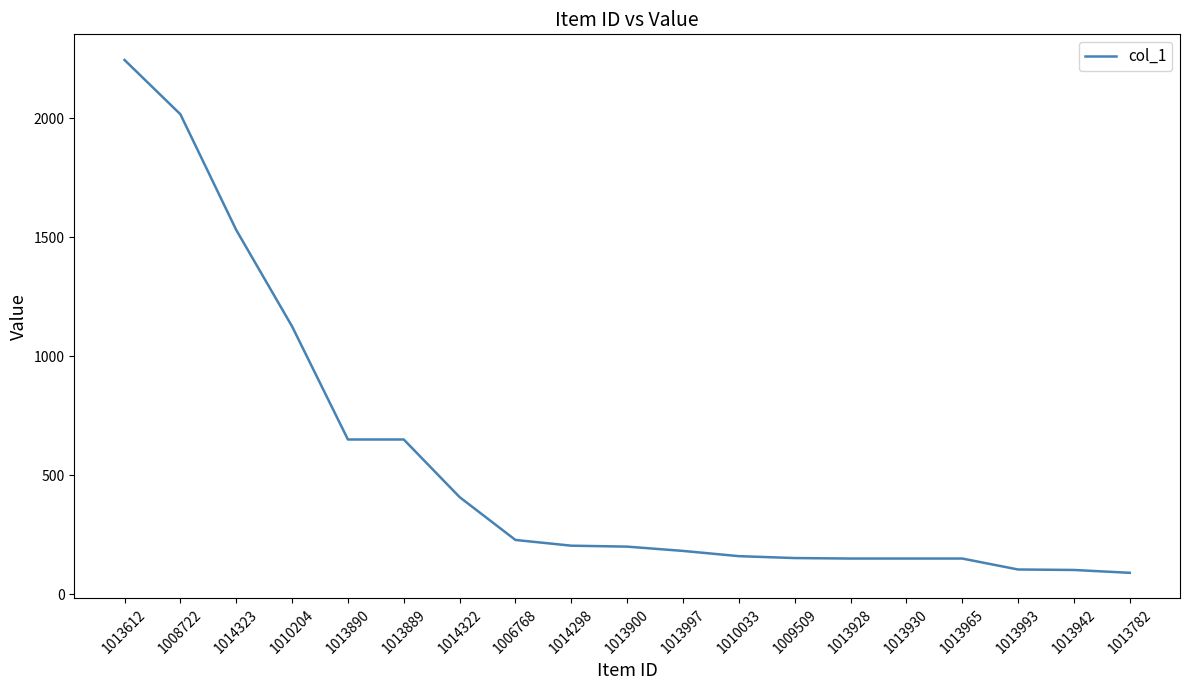

Where is the data nearest to the value 1167?

1010204